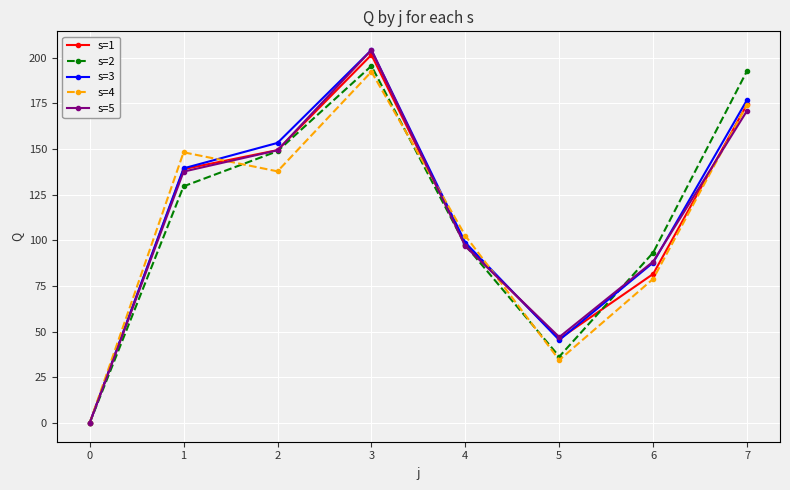

How many positive values does the s=5 series have?

7